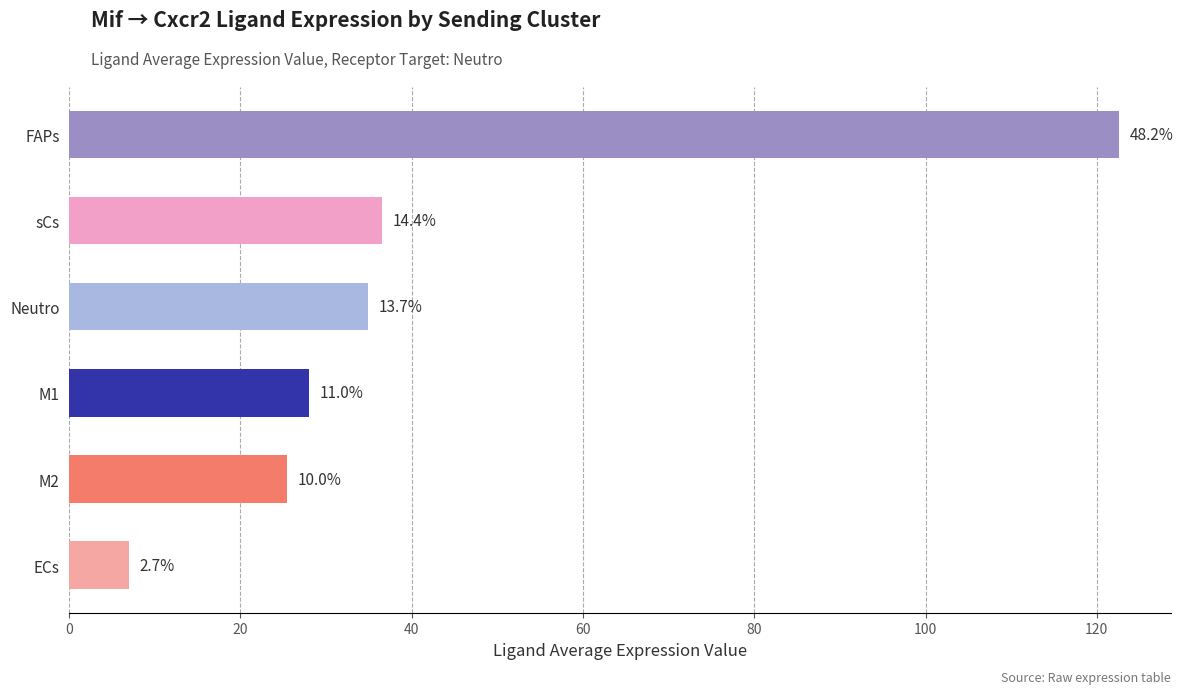

What is the maximum value shown in the chart?

122.6